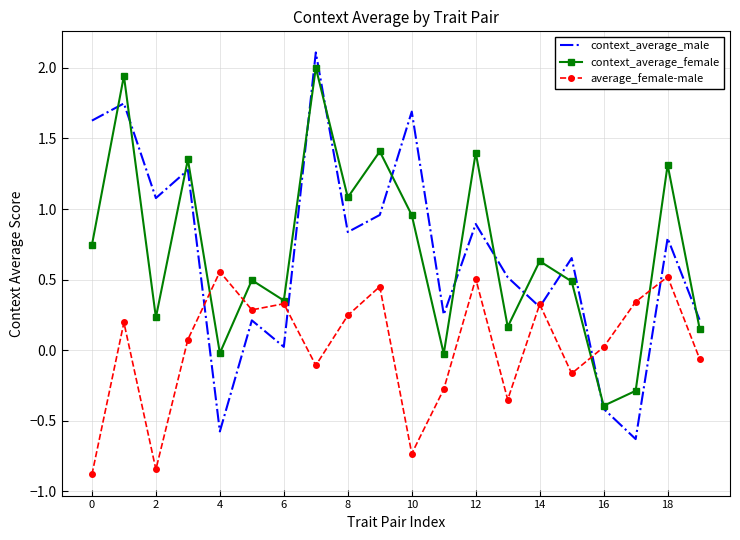

Count the number of categories in the chart.

20